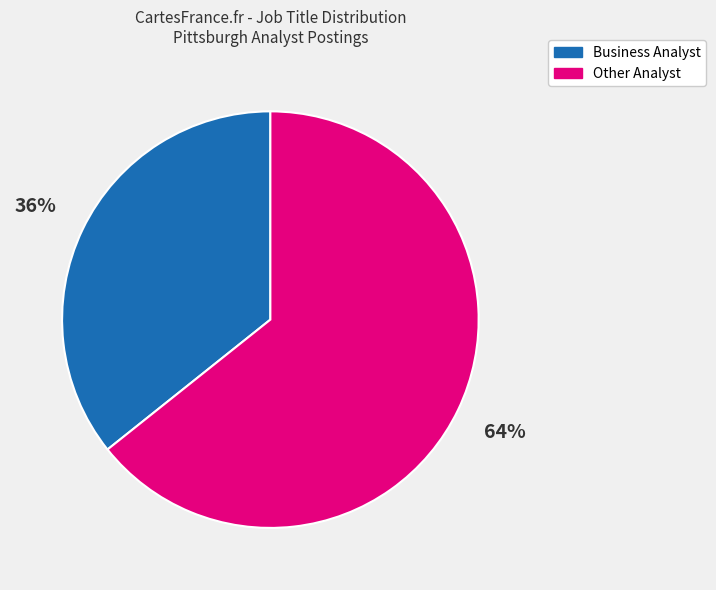

Rank the categories by value from highest to lowest.

Other Analyst, Business Analyst